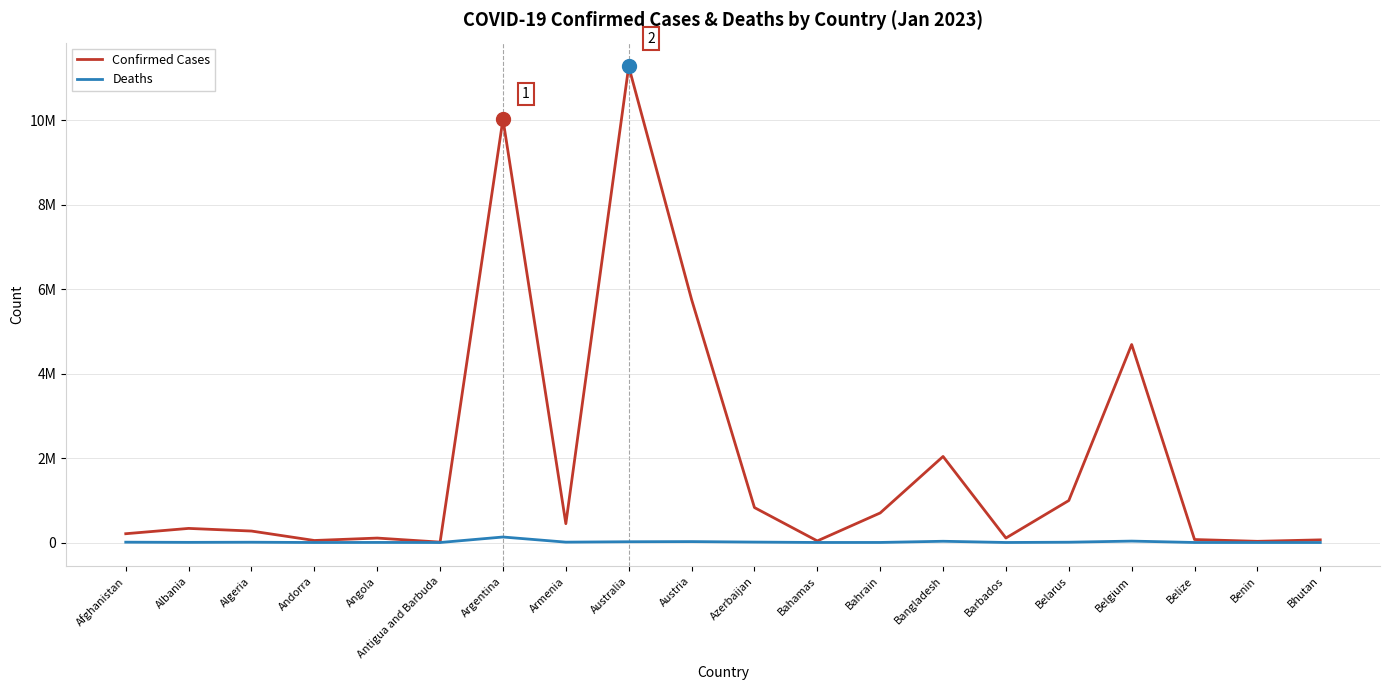

Is it true that Deaths equals 54 at Antigua and Barbuda?

False